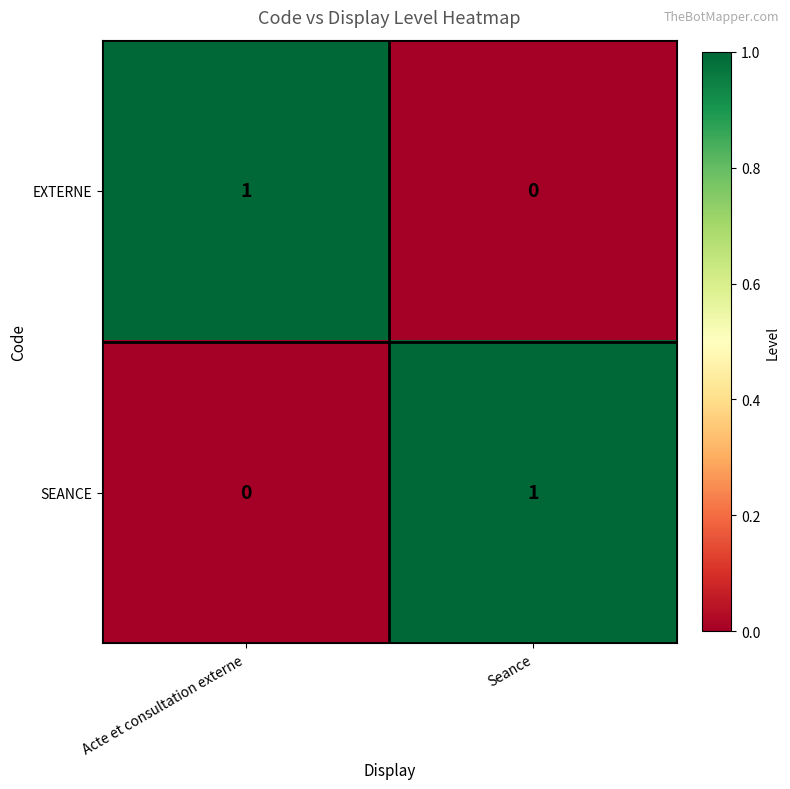

Is the value of SEANCE at Seance greater than the value of EXTERNE at Seance?

Yes